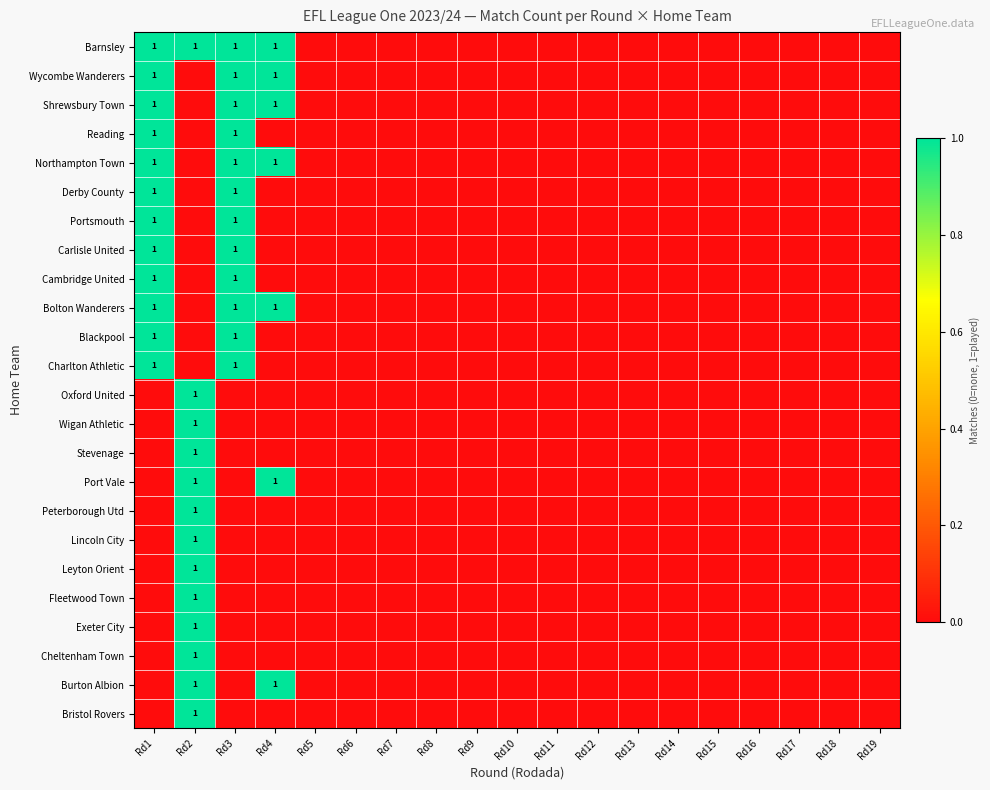

True or false: Reading has a value of 1 at Rd3.

True